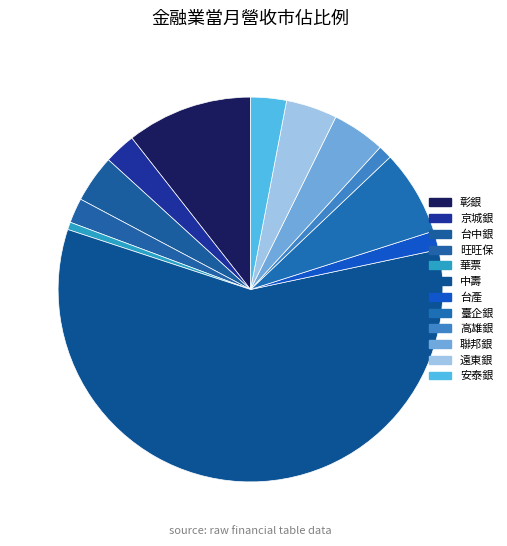

What percentage is the 臺企銀 slice, to the nearest percent?

7%